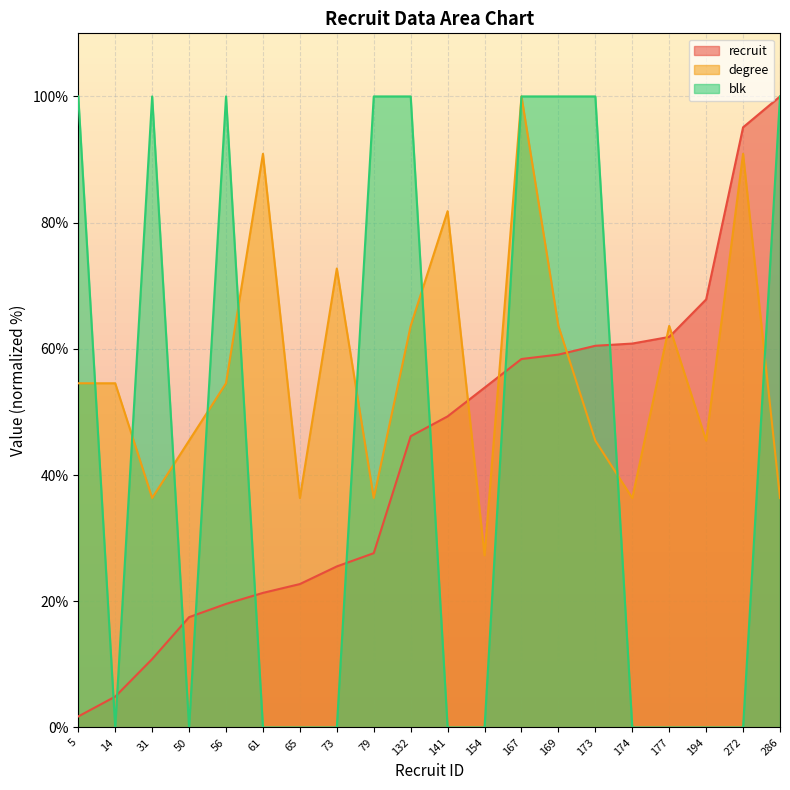

Reading left to right, what are all the values shown in this chart?

recruit: 1.7	4.9	10.8	17.5	19.6	21.3	22.7	25.5	27.6	46.2	49.3	53.8	58.4	59.1	60.5	60.8	61.9	67.8	95.1	100.0
degree: 54.5	54.5	36.4	45.5	54.5	90.9	36.4	72.7	36.4	63.6	81.8	27.3	100.0	63.6	45.5	36.4	63.6	45.5	90.9	36.4
blk: 100.0	0.0	100.0	0.0	100.0	0.0	0.0	0.0	100.0	100.0	0.0	0.0	100.0	100.0	100.0	0.0	0.0	0.0	0.0	100.0